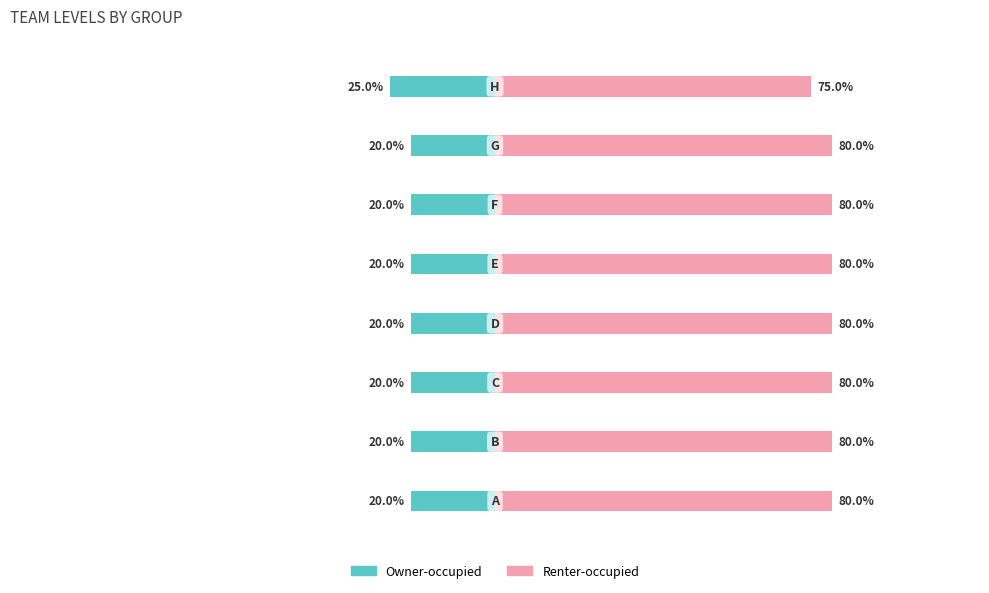

Which series has the largest total across all categories?

Renter-occupied